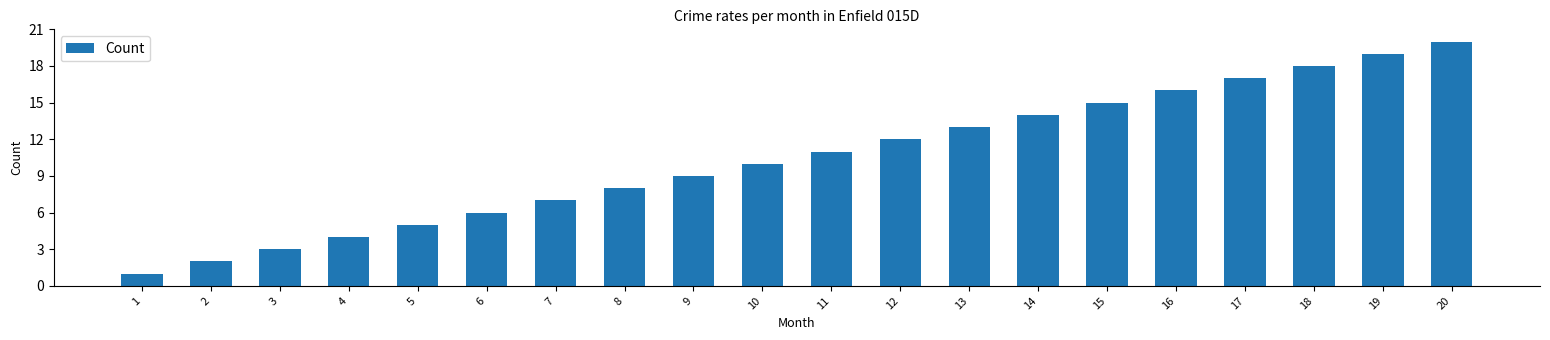

How many values are below 11?

10